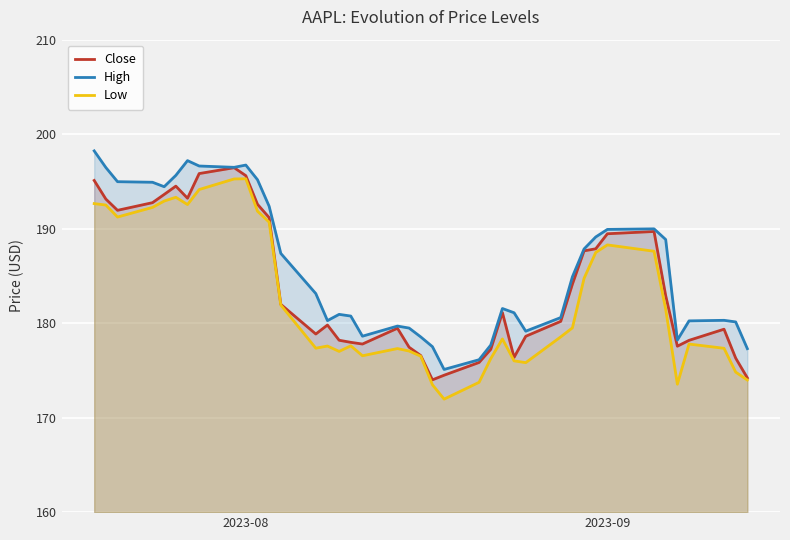

The Close series shows 189.5 at 2023-09. True or false?

True